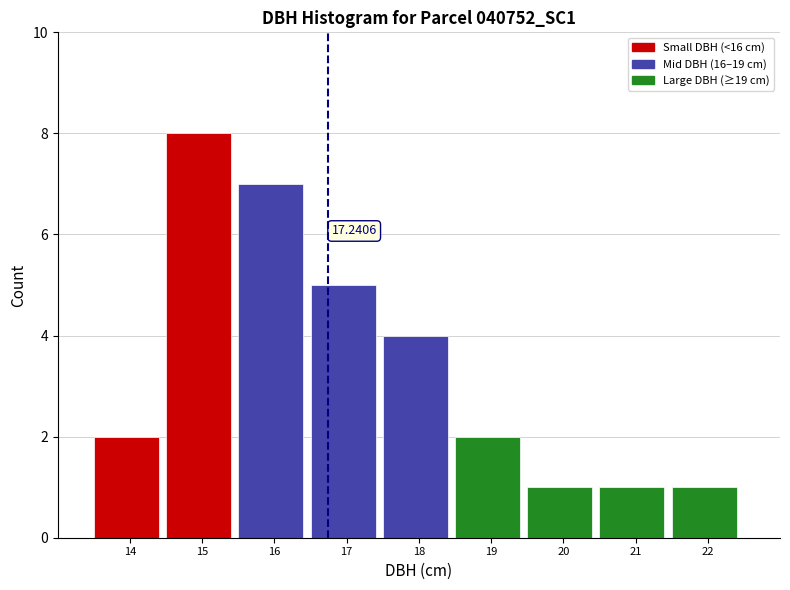

What is the average value?

3